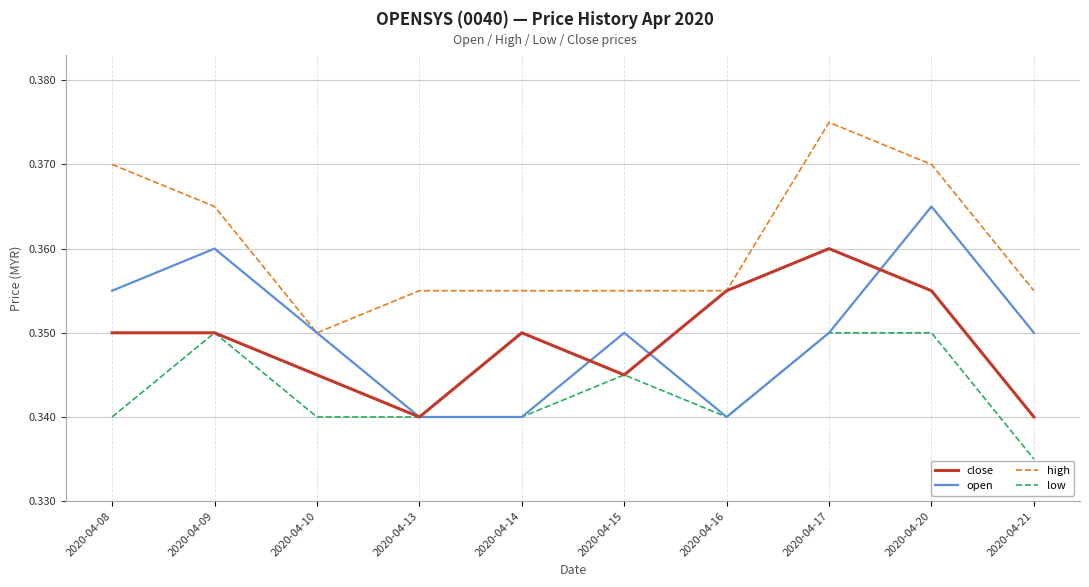

Which category has the highest value across all series?

2020-04-17